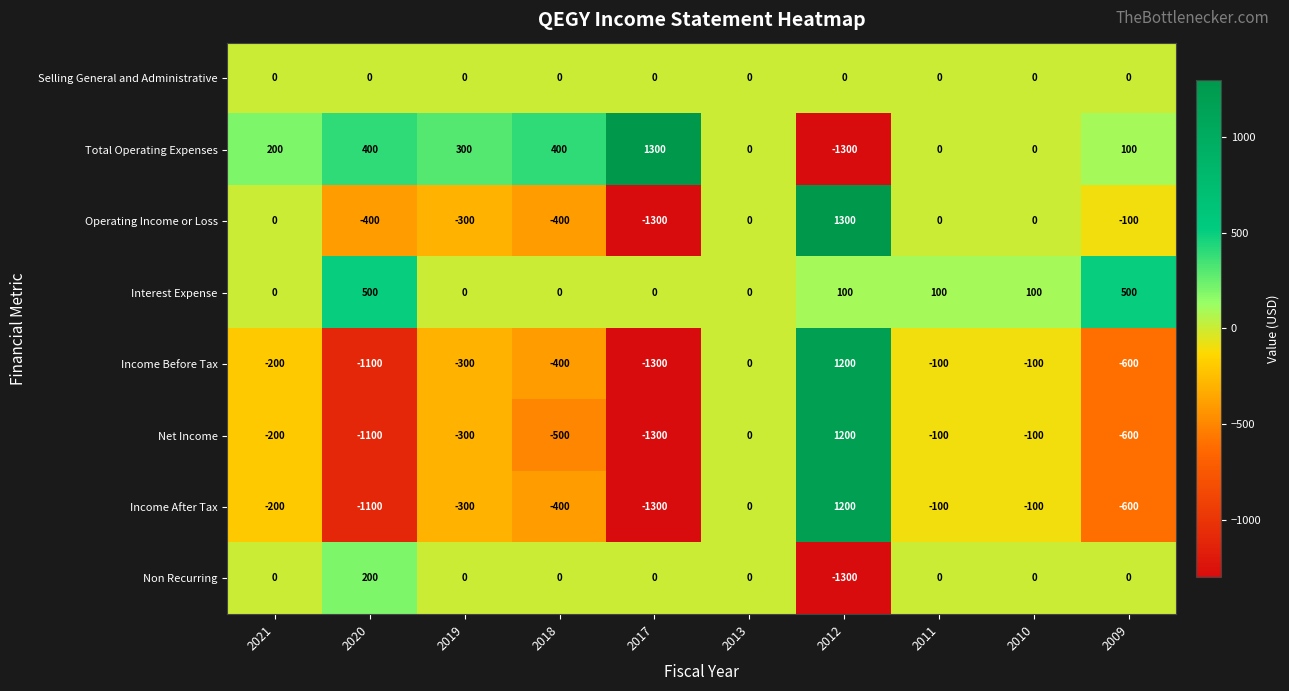

The Income After Tax series shows -300 at 2019. True or false?

True